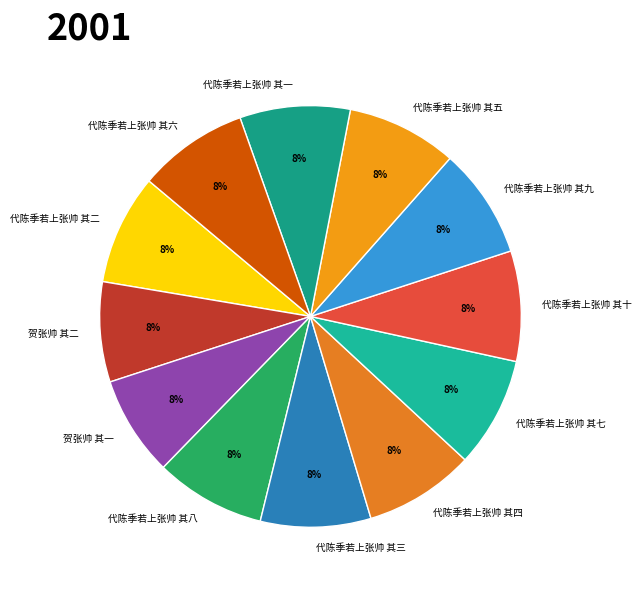

What is the ratio of the value at 代陈季若上张帅 其八 to the value at 代陈季若上张帅 其四?

1.0